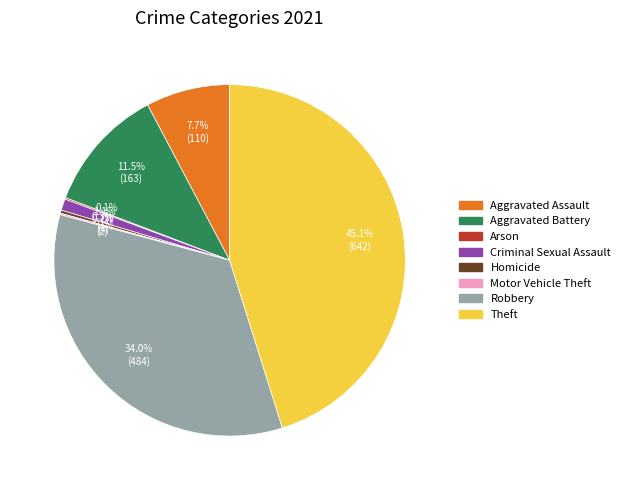

To the nearest percent, what is the difference between the Robbery and Aggravated Assault slice percentages?

26%